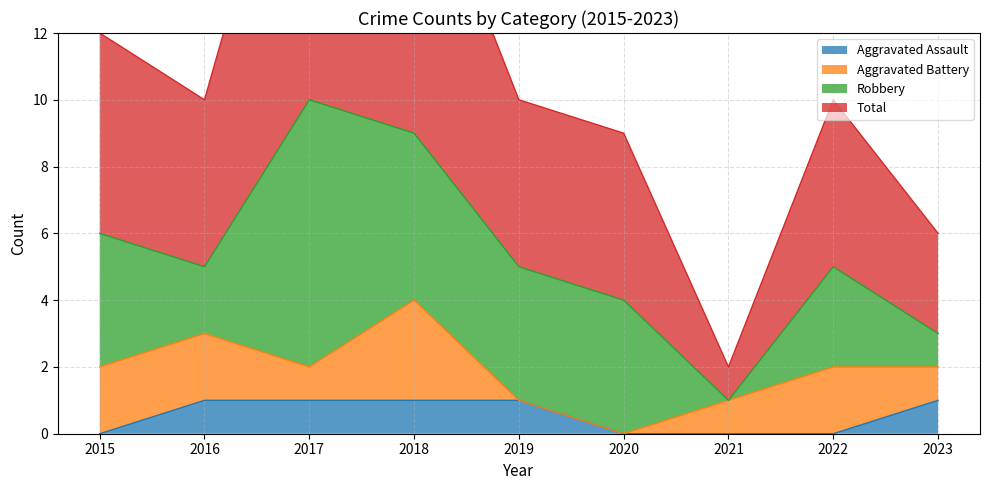

What is the difference between the highest and lowest values at 2020?

9